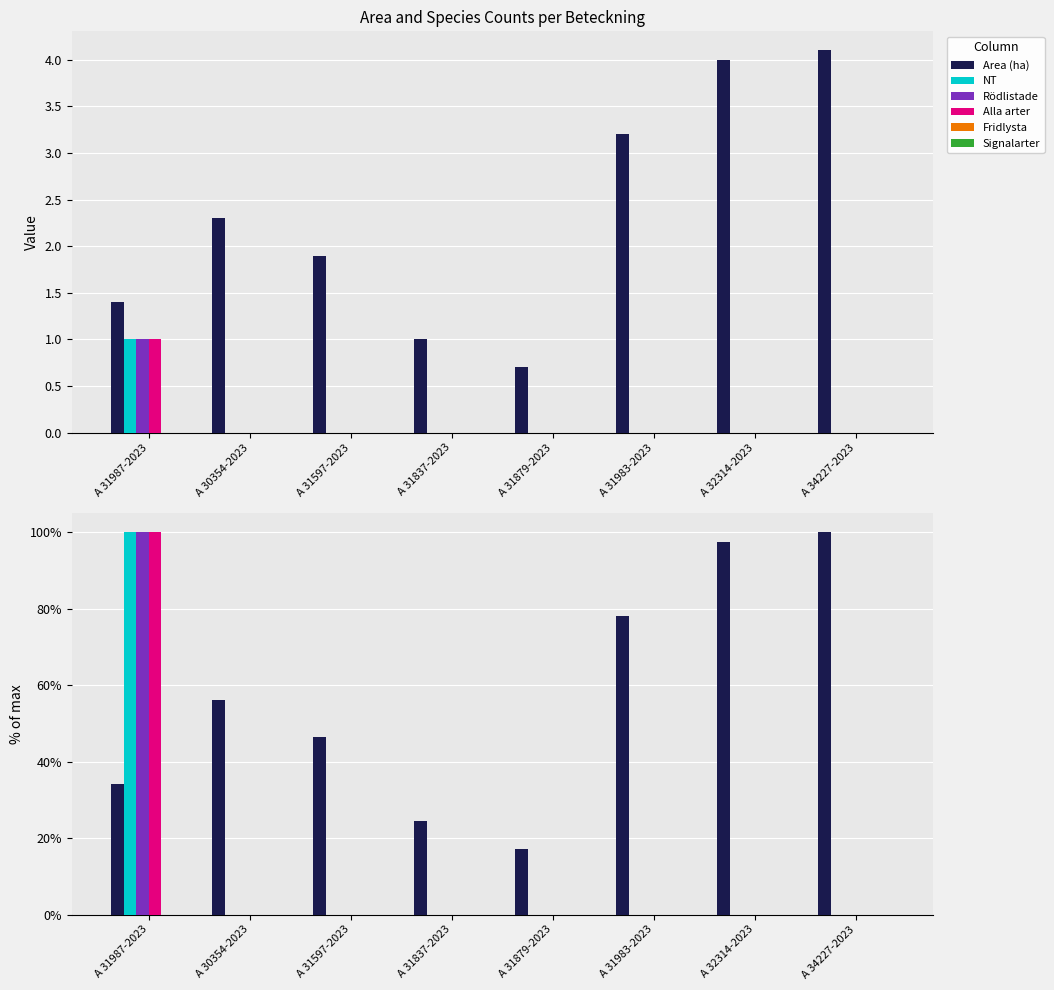

At how many categories does at least one series exceed 36?

6